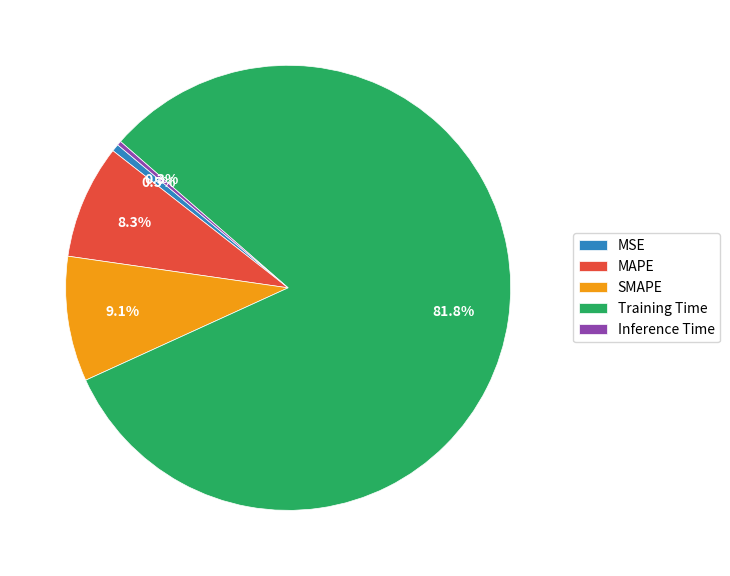

To the nearest percent, what is the average slice percentage?

20%